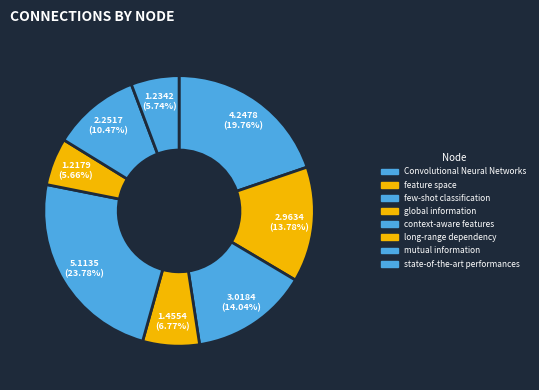

To the nearest percent, what is the combined percentage of global information and Convolutional Neural Networks?

27%